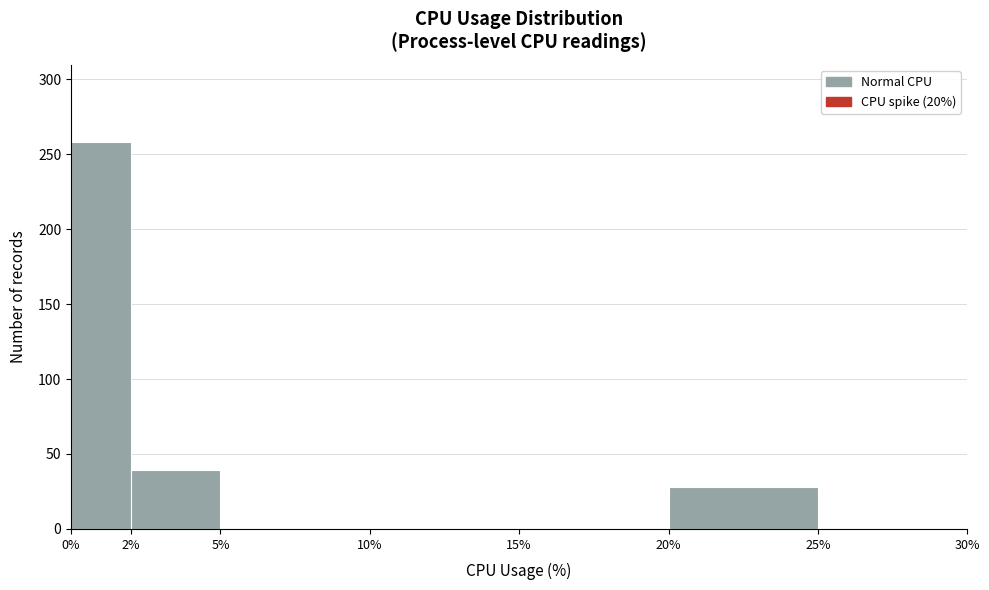

Reading left to right, transcribe this chart: for each bar, give the range it covers on the x-axis and its height. The values are not printed on the chart, so give them approximately, as read against the axis.

0% to 2%: 260
2% to 5%: 40
5% to 10%: 0
10% to 15%: 0
15% to 20%: 0
20% to 25%: 30
25% to 30%: 0